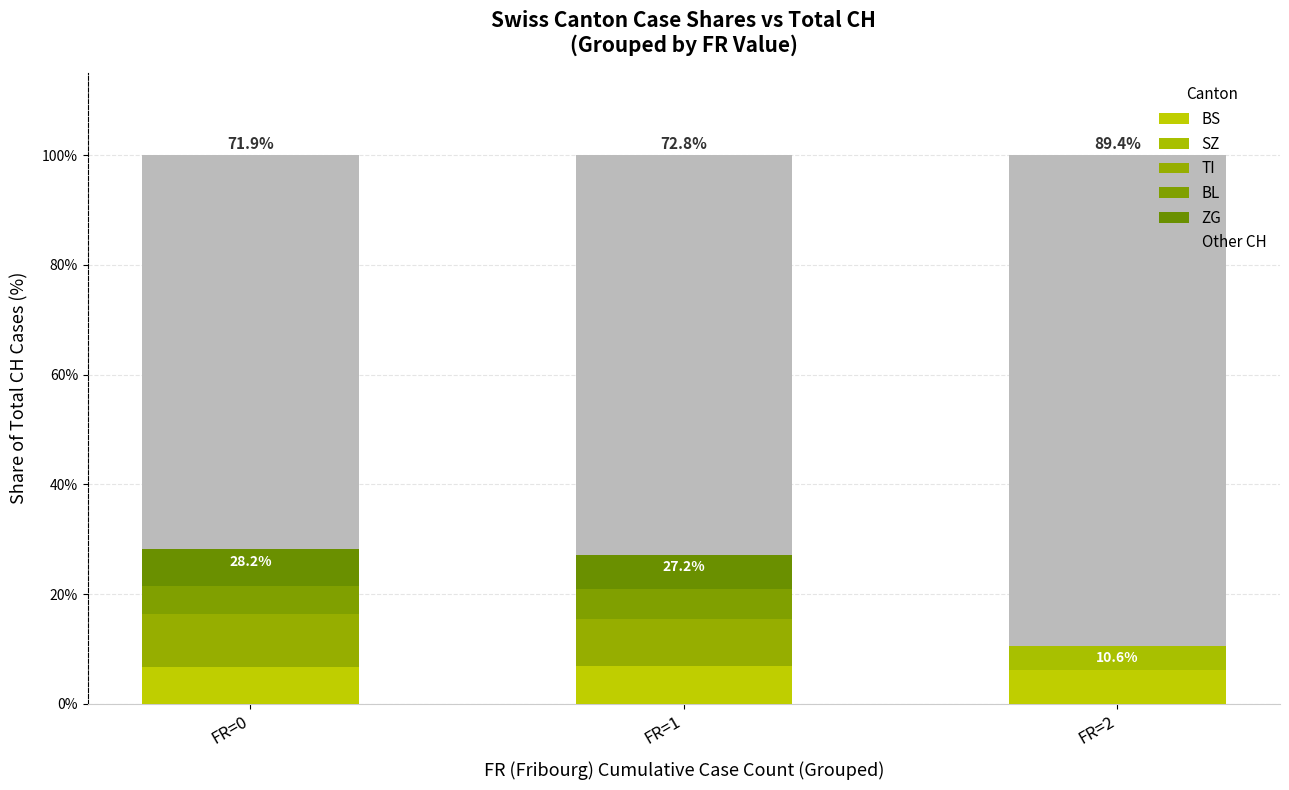

Rank the series by their maximum value, from lowest to highest.

SZ, BL, ZG, BS, TI, Other CH